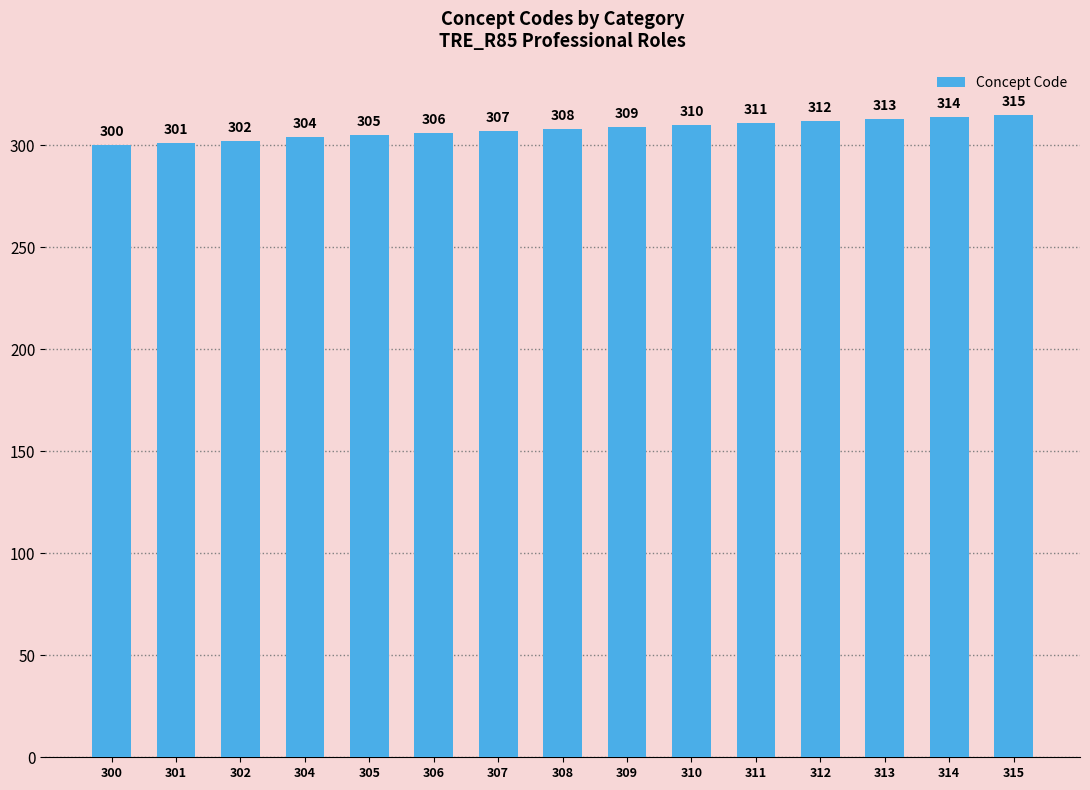

Does the chart contain stacked bars?

No